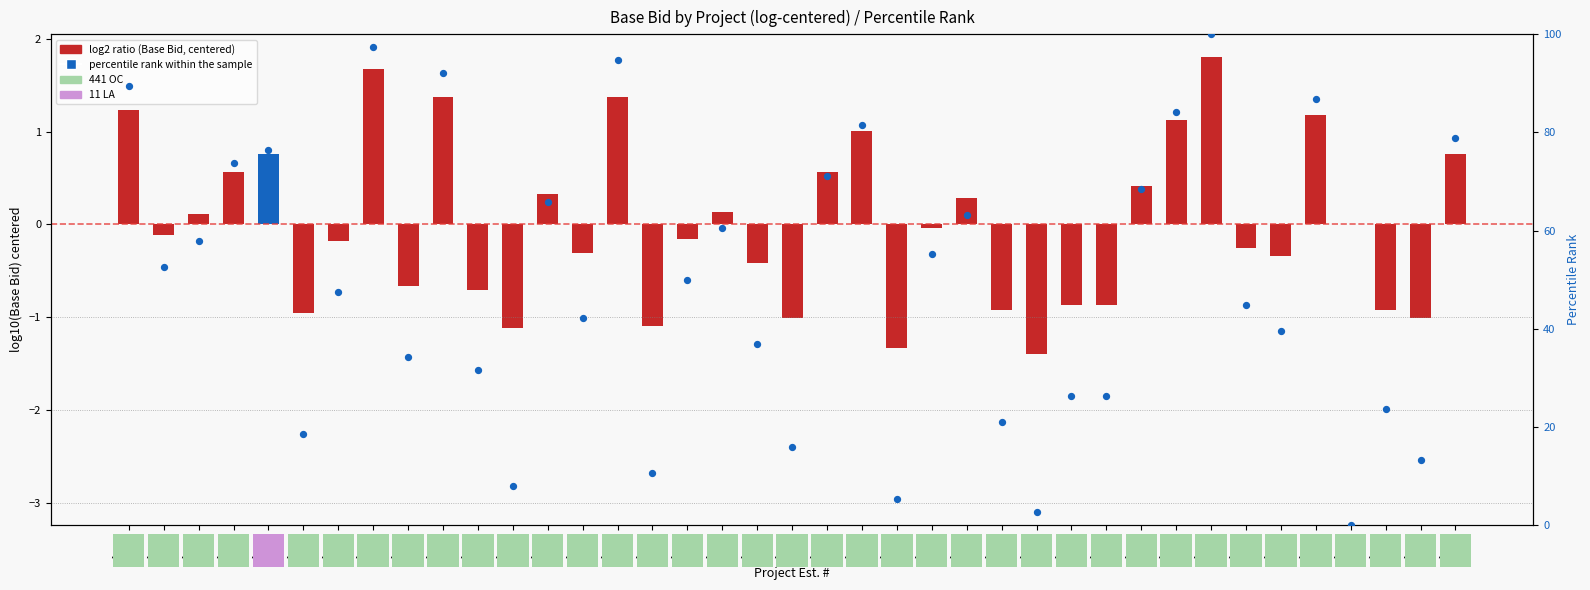

At which category is the sum across all series the highest?

19033